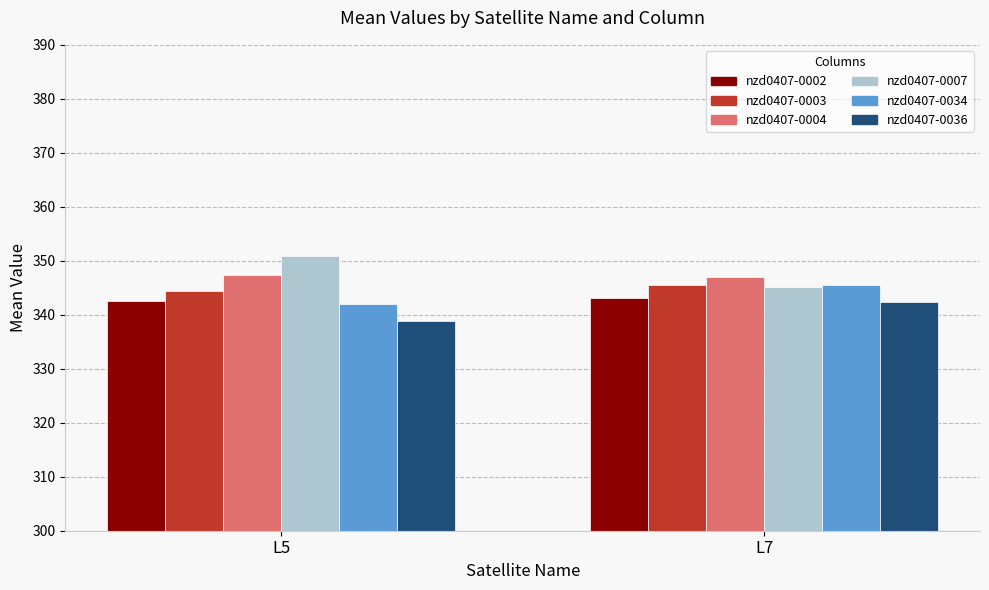

Is it true that nzd0407-0034 equals 342.0 at L5?

True